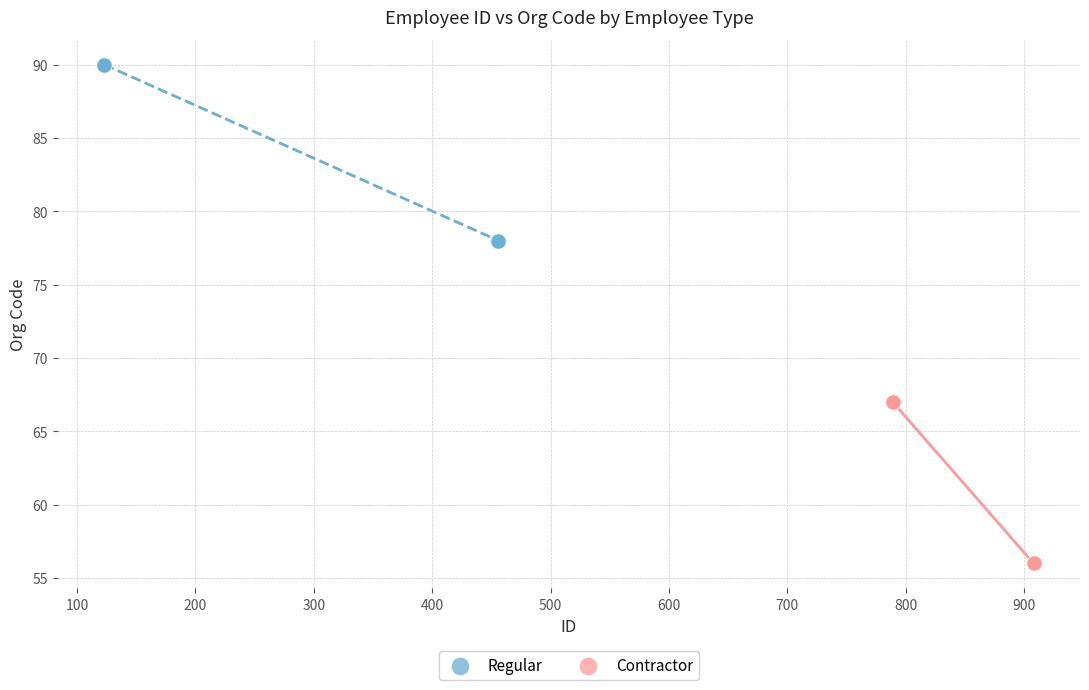

Which series reaches the minimum Y coordinate?

Contractor